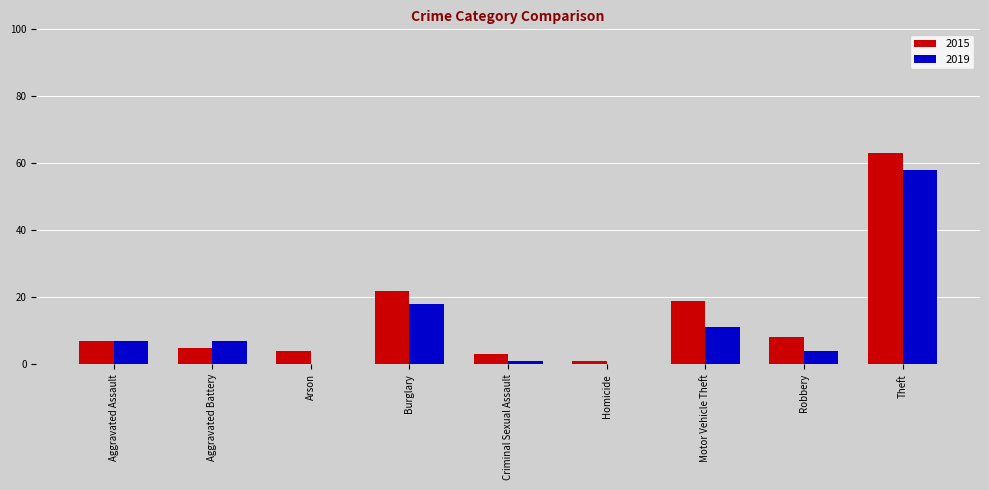

Reading right to left, extract all data points from this chart.

2015: Theft=63	Robbery=8	Motor Vehicle Theft=19	Homicide=1	Criminal Sexual Assault=3	Burglary=22	Arson=4	Aggravated Battery=5	Aggravated Assault=7
2019: Theft=58	Robbery=4	Motor Vehicle Theft=11	Homicide=0	Criminal Sexual Assault=1	Burglary=18	Arson=0	Aggravated Battery=7	Aggravated Assault=7